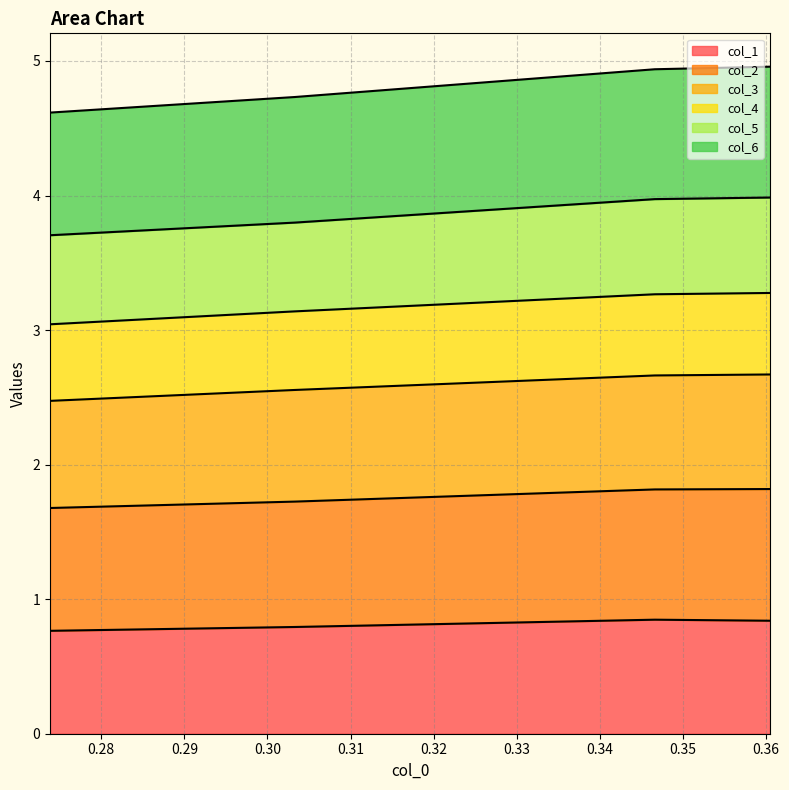

What is the minimum value for col_1?

0.8